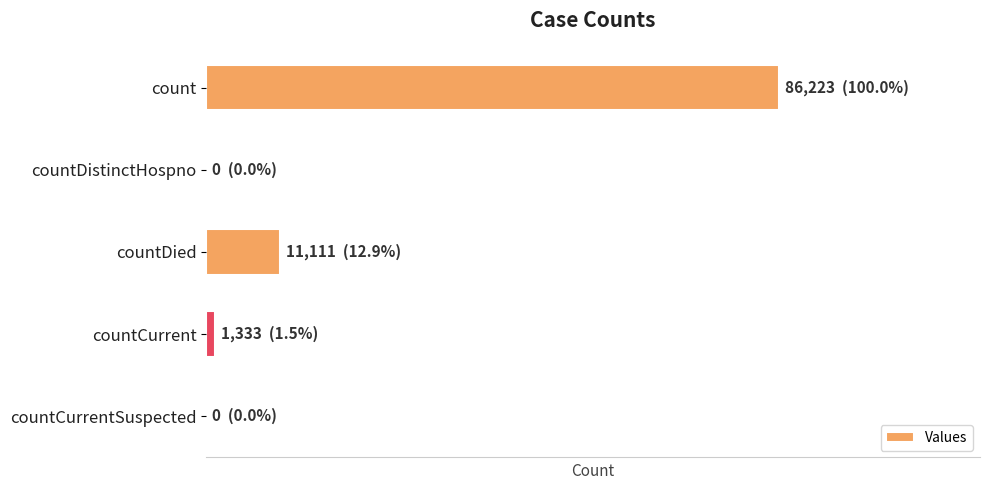

Are the bars horizontal?

Yes